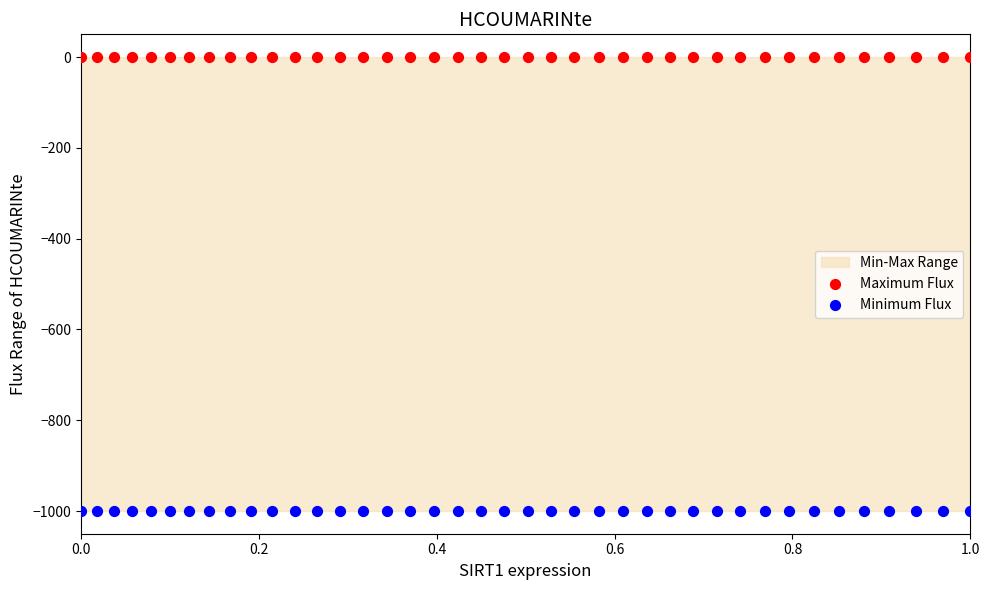

Which series contains the highest Y value?

Maximum Flux